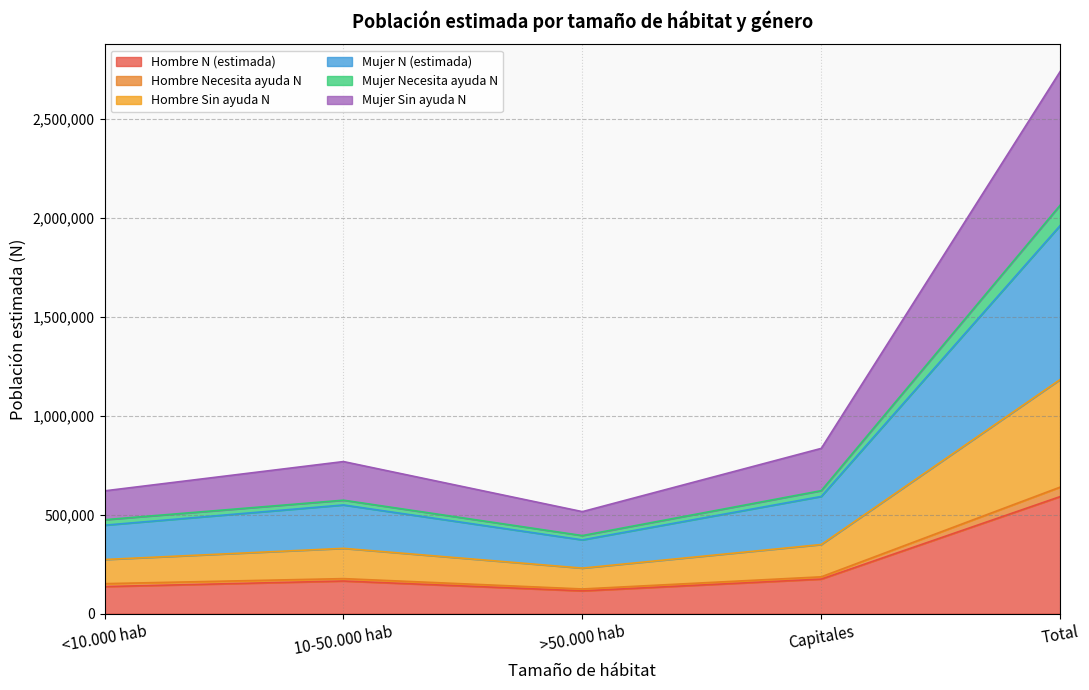

True or false: Hombre Necesita ayuda N and Hombre N (estimada) cross at least once.

False